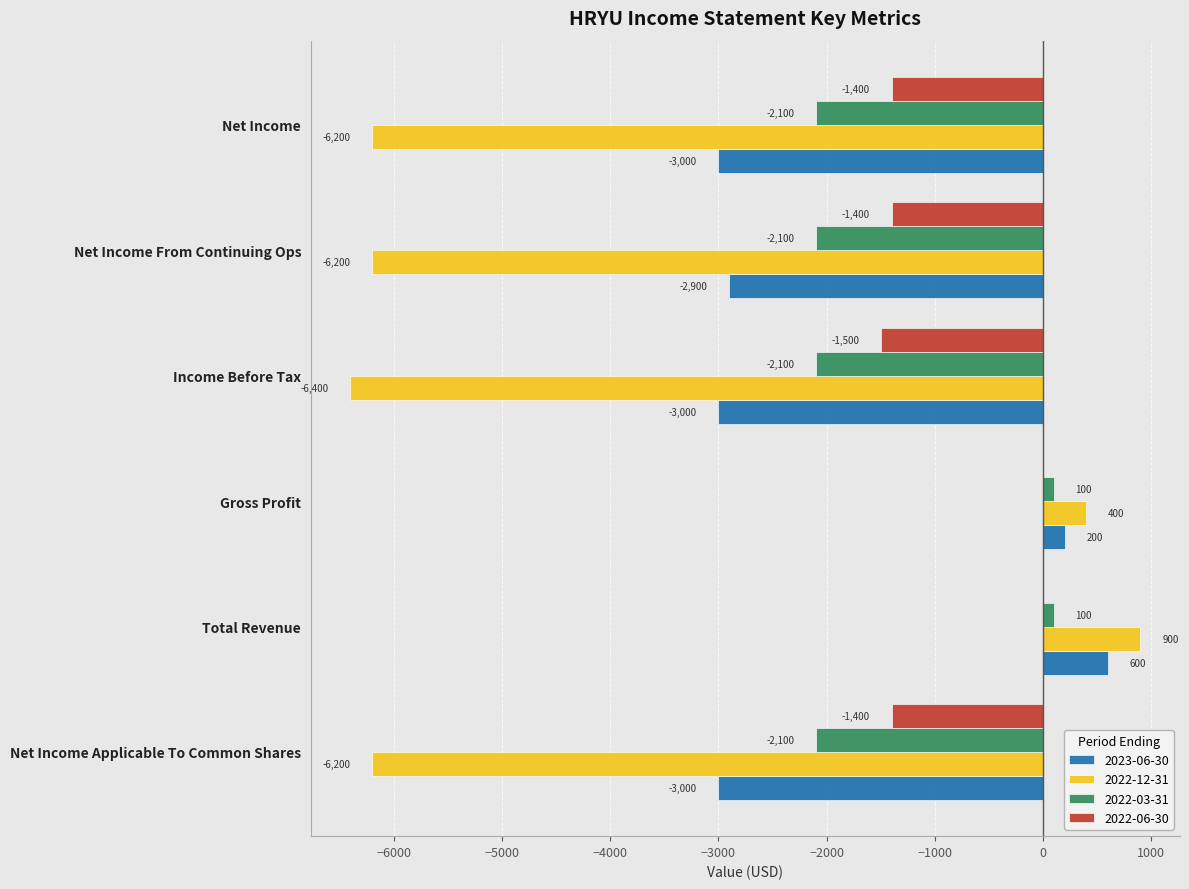

What is the sum of the 2022-12-31 values at Net Income and Total Revenue?

-5300